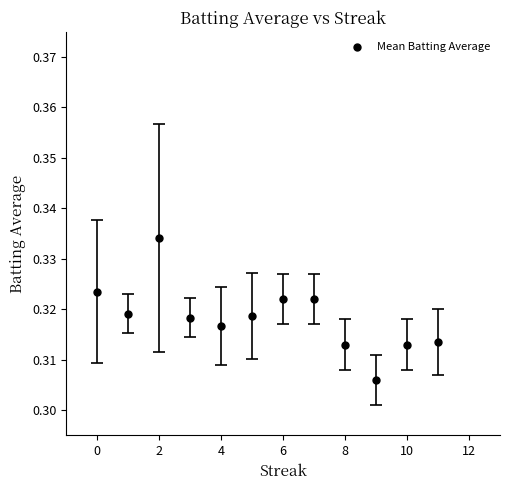

How many data points are displayed?

12